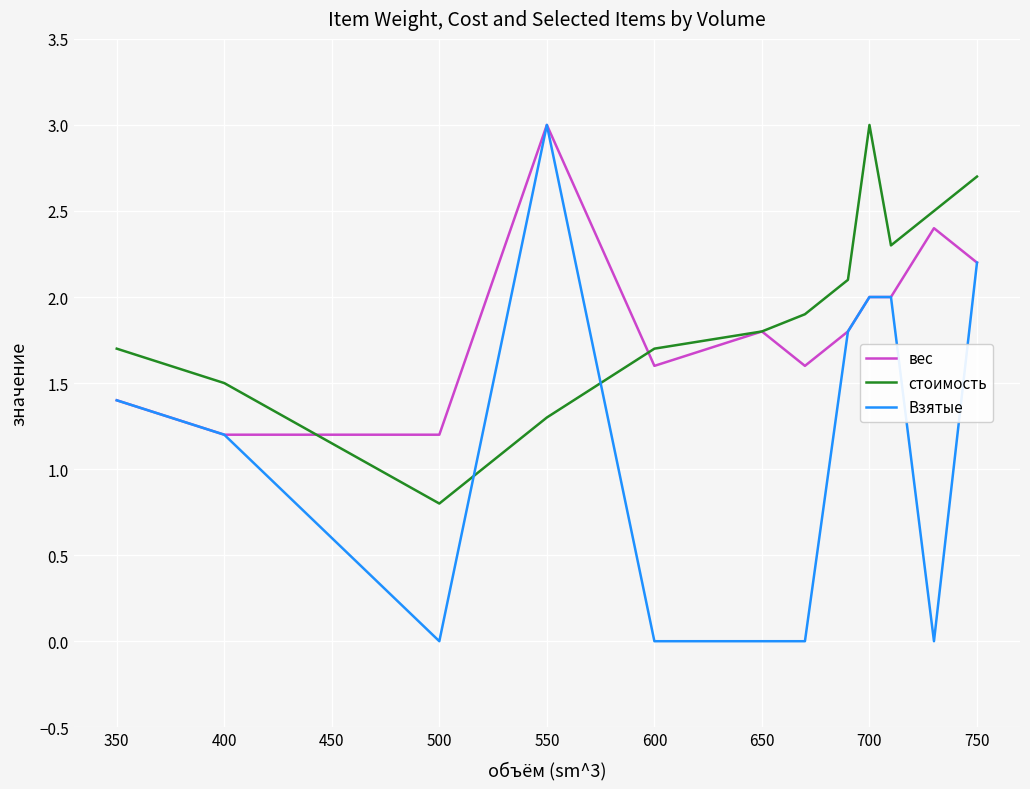

True or false: Взятые and стоимость cross at least once.

True